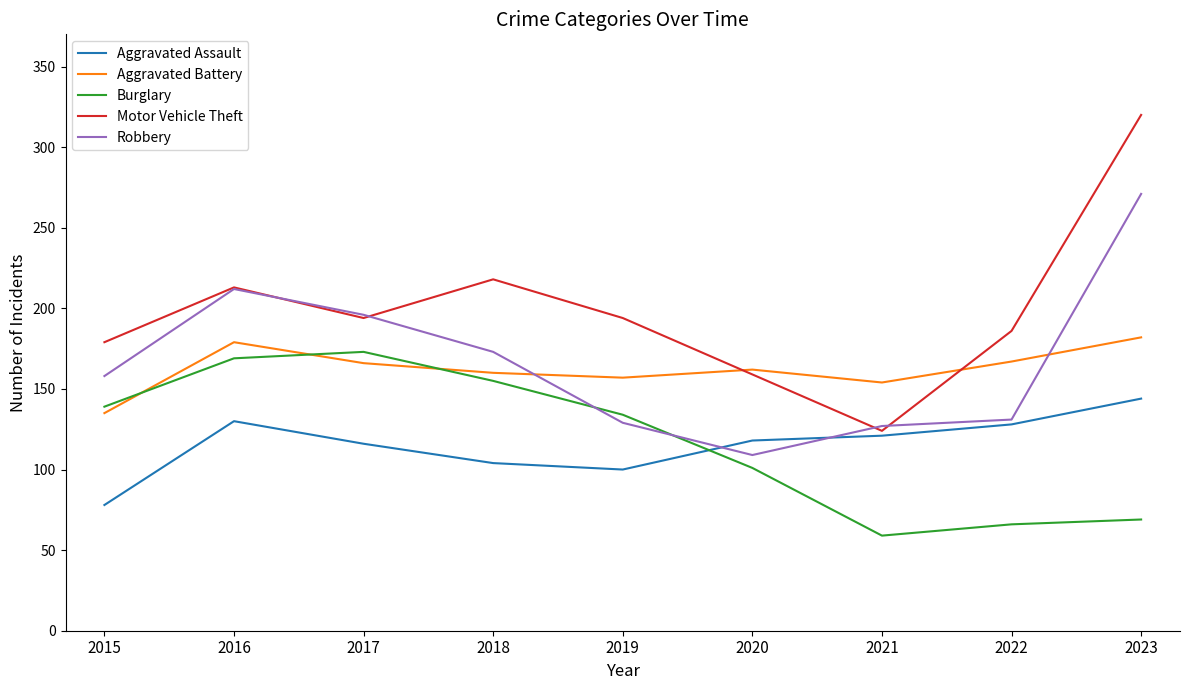

True or false: Burglary has a value of 134 at 2019.

True